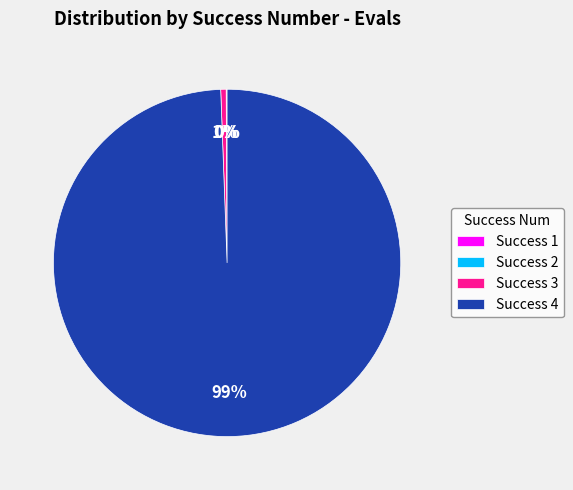

True or false: Success 3 accounts for 6% of the total.

False